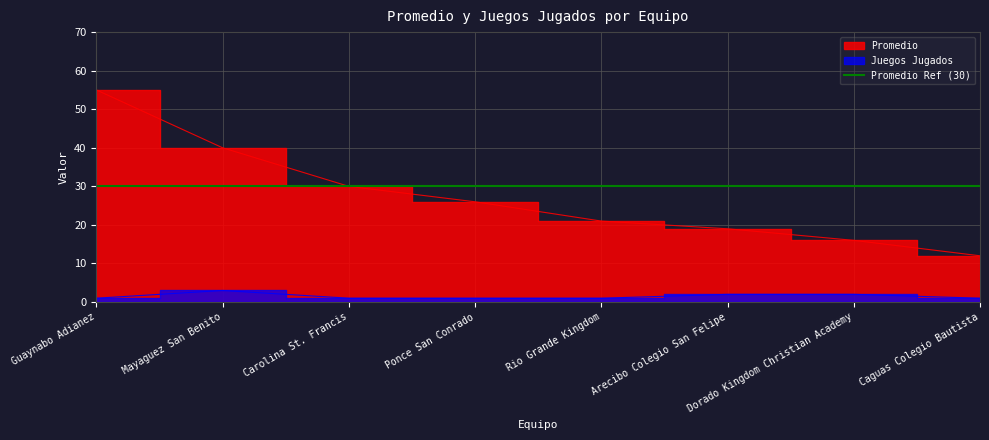

Which has a higher value, Guaynabo Adianez or Carolina St. Francis?

Guaynabo Adianez